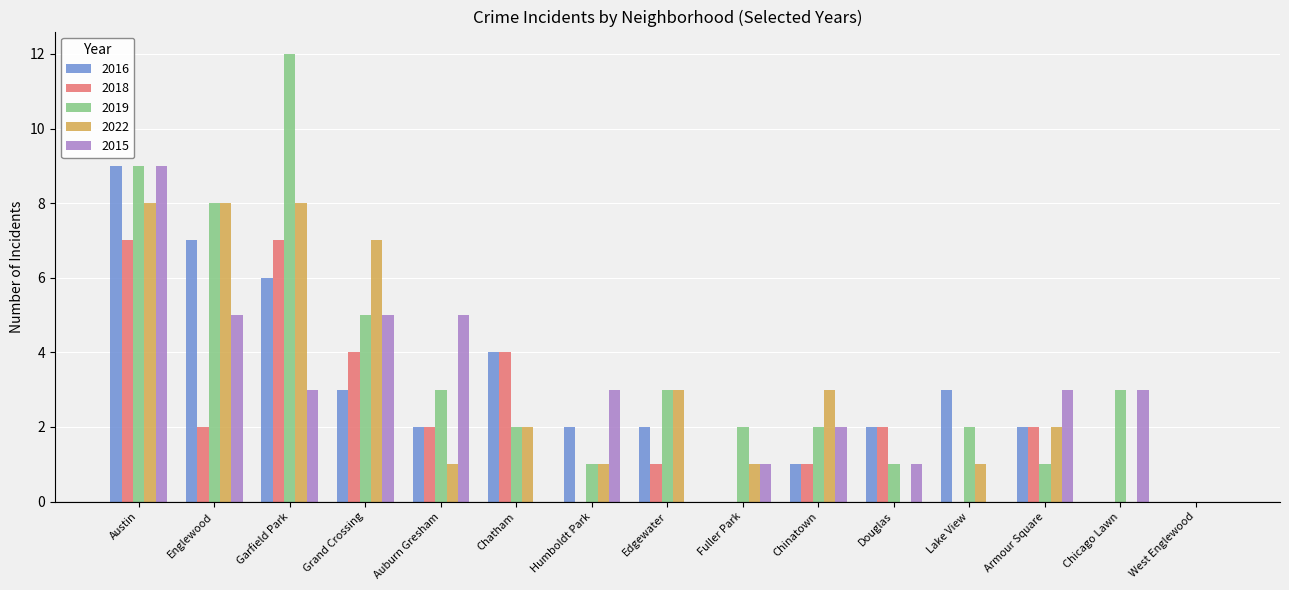

What is the spread (max minus min) of values at Chinatown?

2